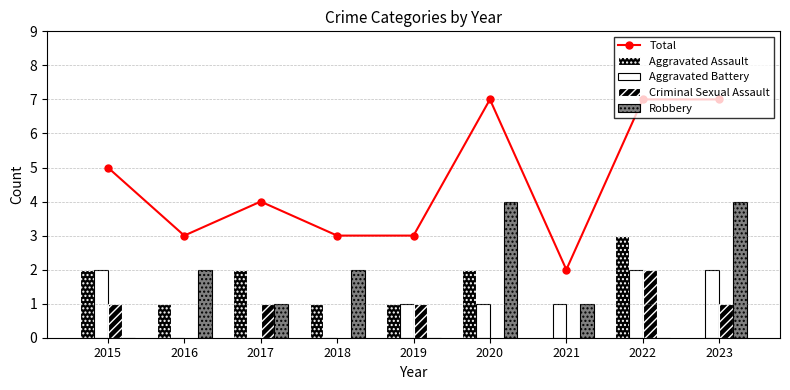

Read the Aggravated Assault value at 2022.

3